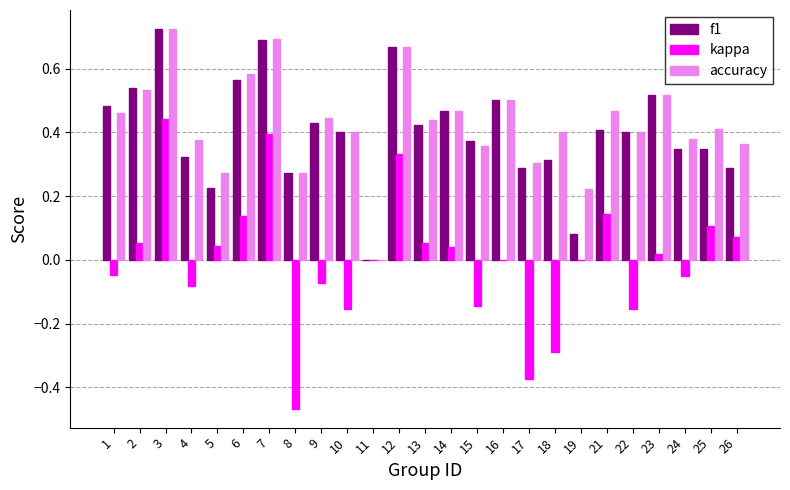

How many values in the f1 series exceed 0?

24